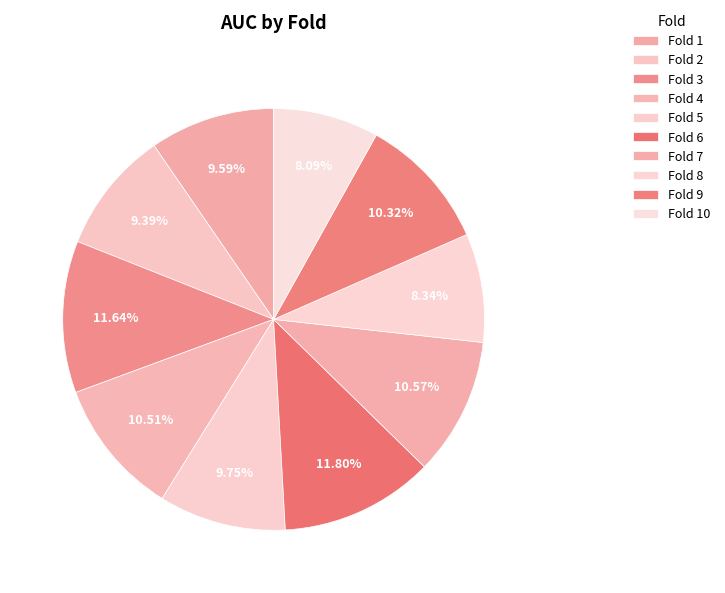

How many slices are in this pie chart?

10